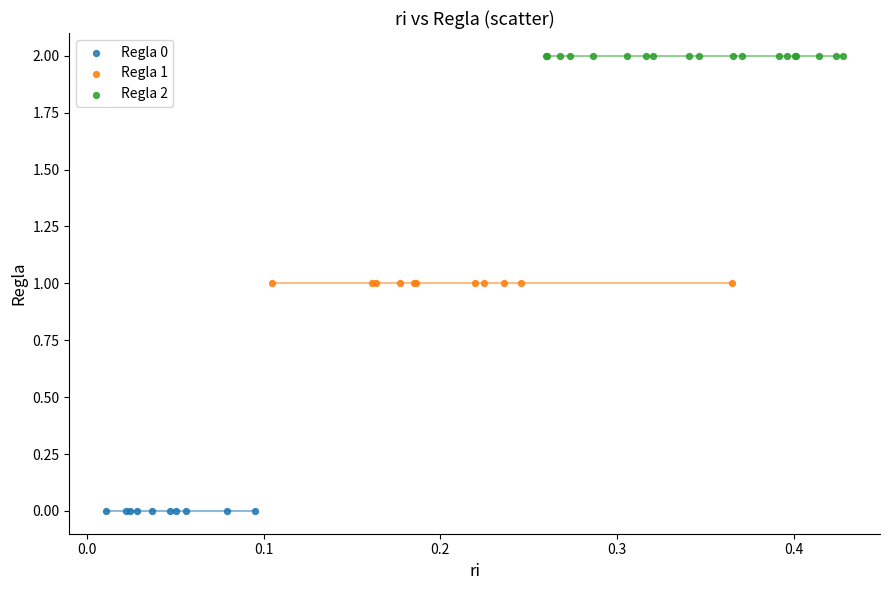

What are all the series names shown in the legend?

Regla 0, Regla 1, Regla 2